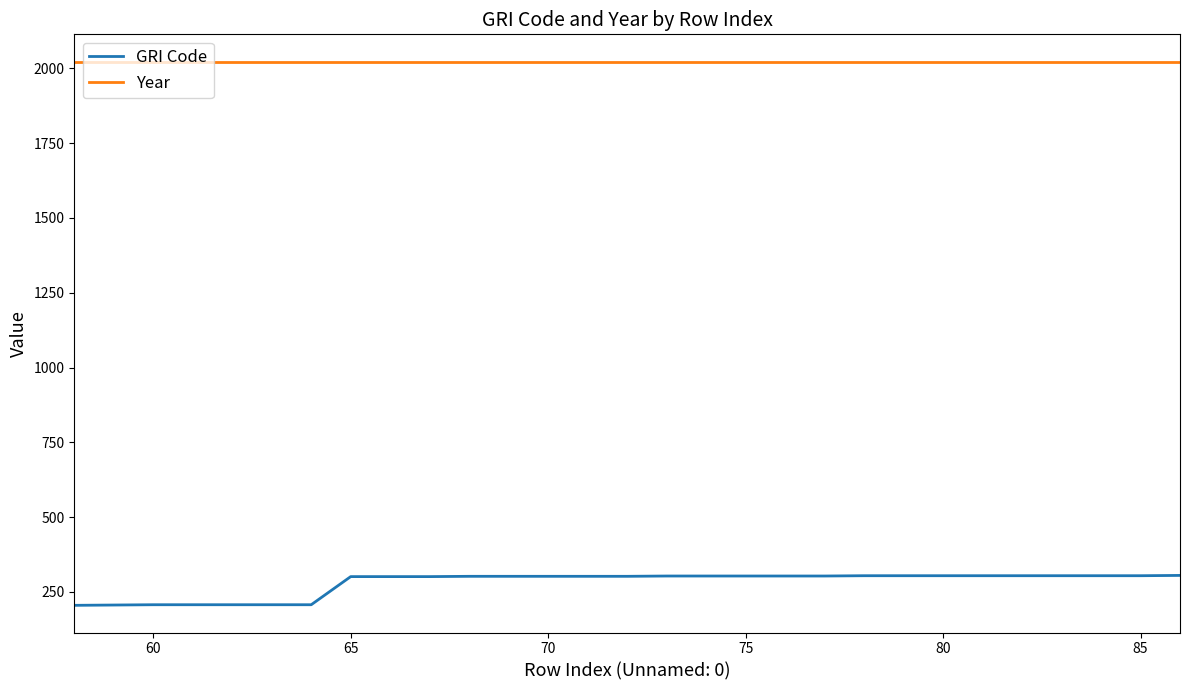

Which series has the largest total across all categories?

Year